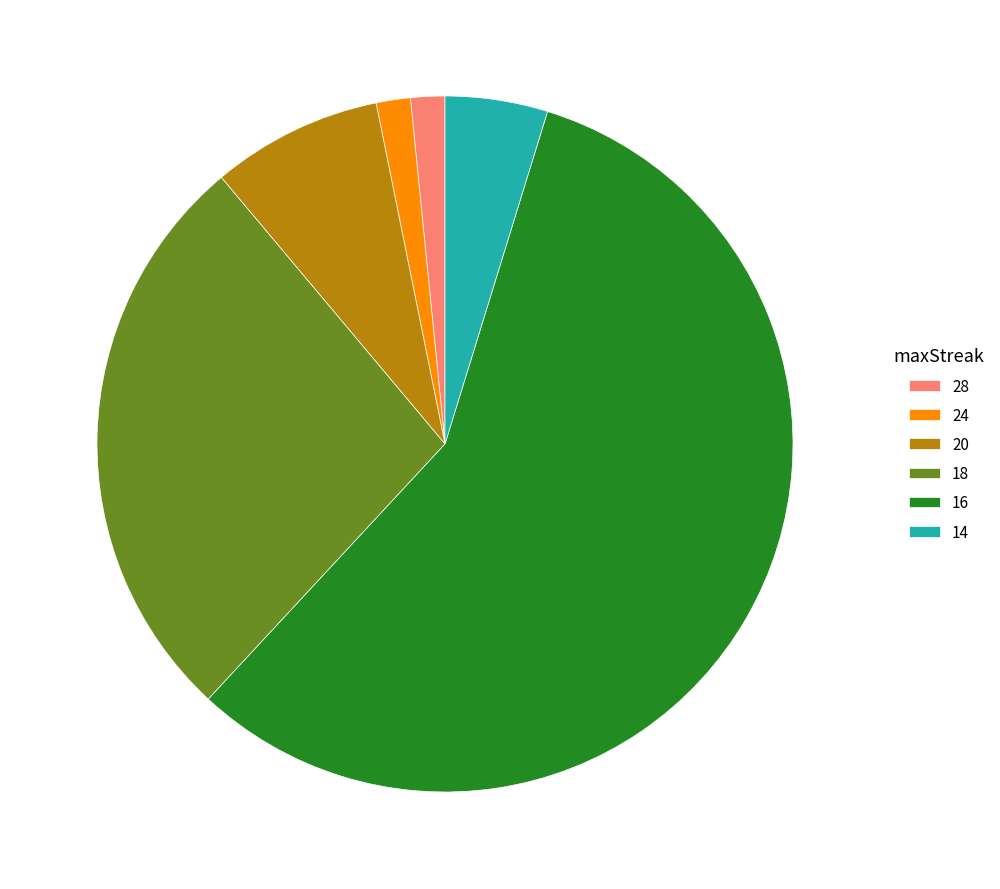

The 28 slice represents 2% of the pie. True or false?

True